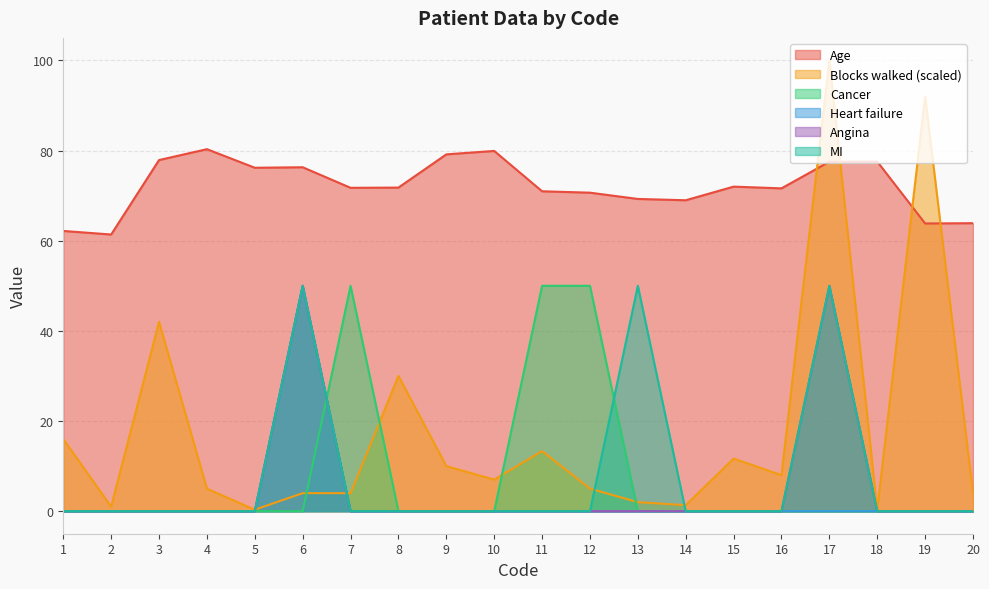

The value of Cancer at 14 is 0.0. True or false?

True